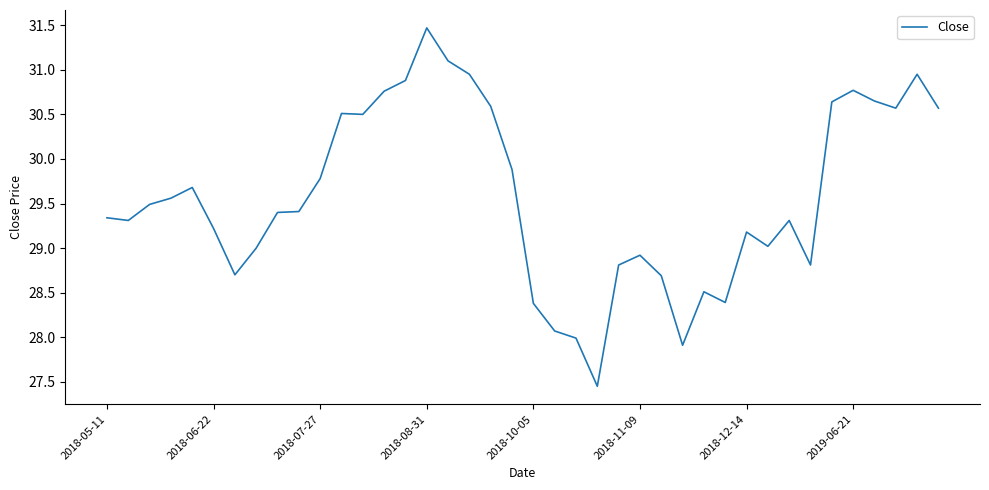

What is the difference between the maximum and minimum values?

4.0